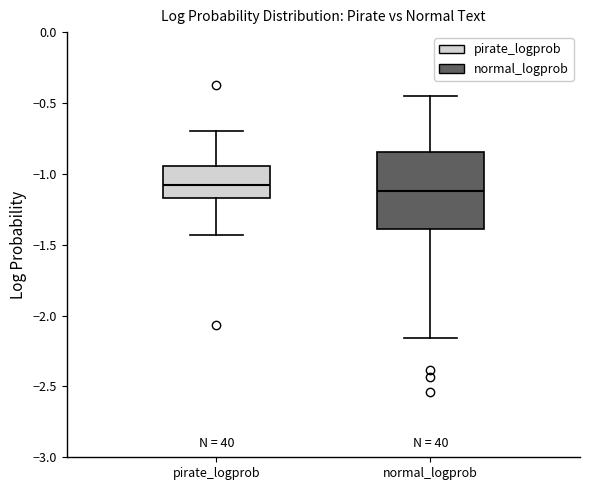

Where does the upper whisker of the box for normal_logprob end on the y-axis? The values are not printed on the chart, so give them approximately, as read against the axis.

-0.45